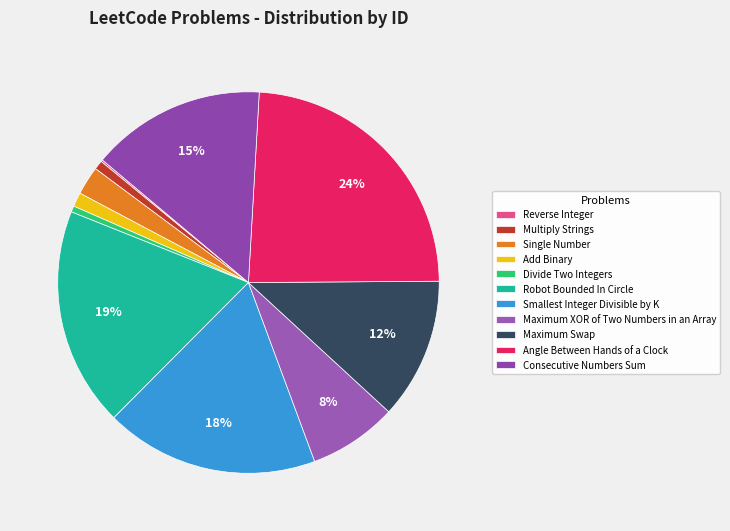

Which has a higher value, Single Number or Maximum XOR of Two Numbers in an Array?

Maximum XOR of Two Numbers in an Array